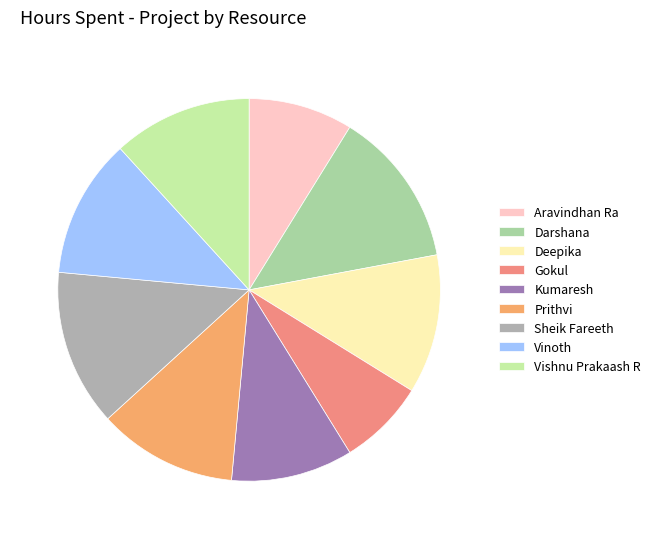

To the nearest percent, what percentage of the pie is Kumaresh?

10%